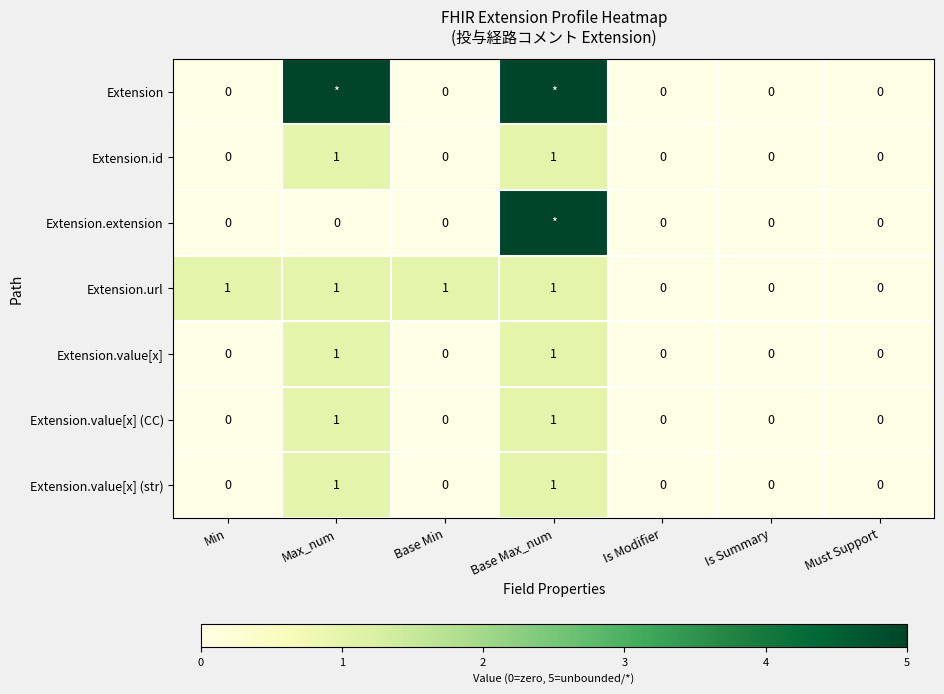

Which category has the highest value across all series?

Max_num